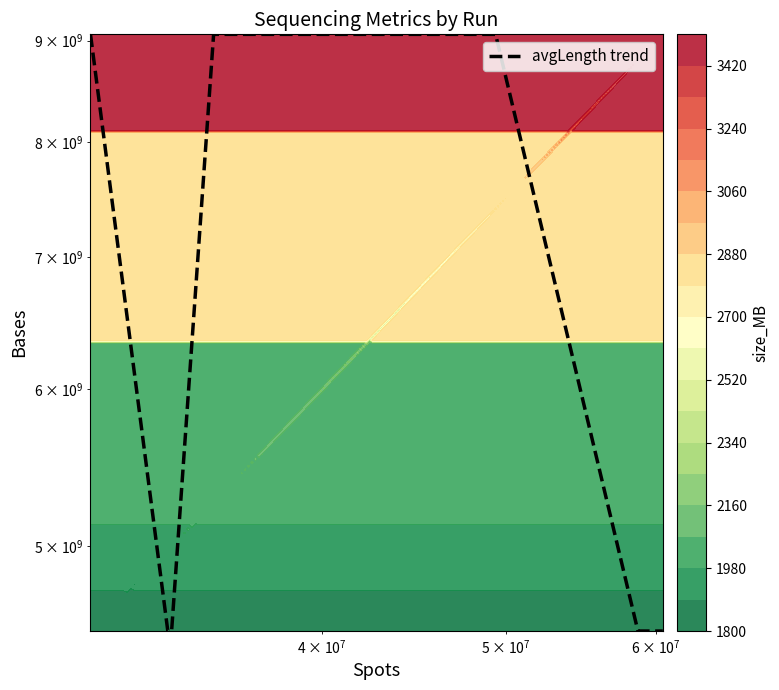

What is the smallest value displayed?

4530855300